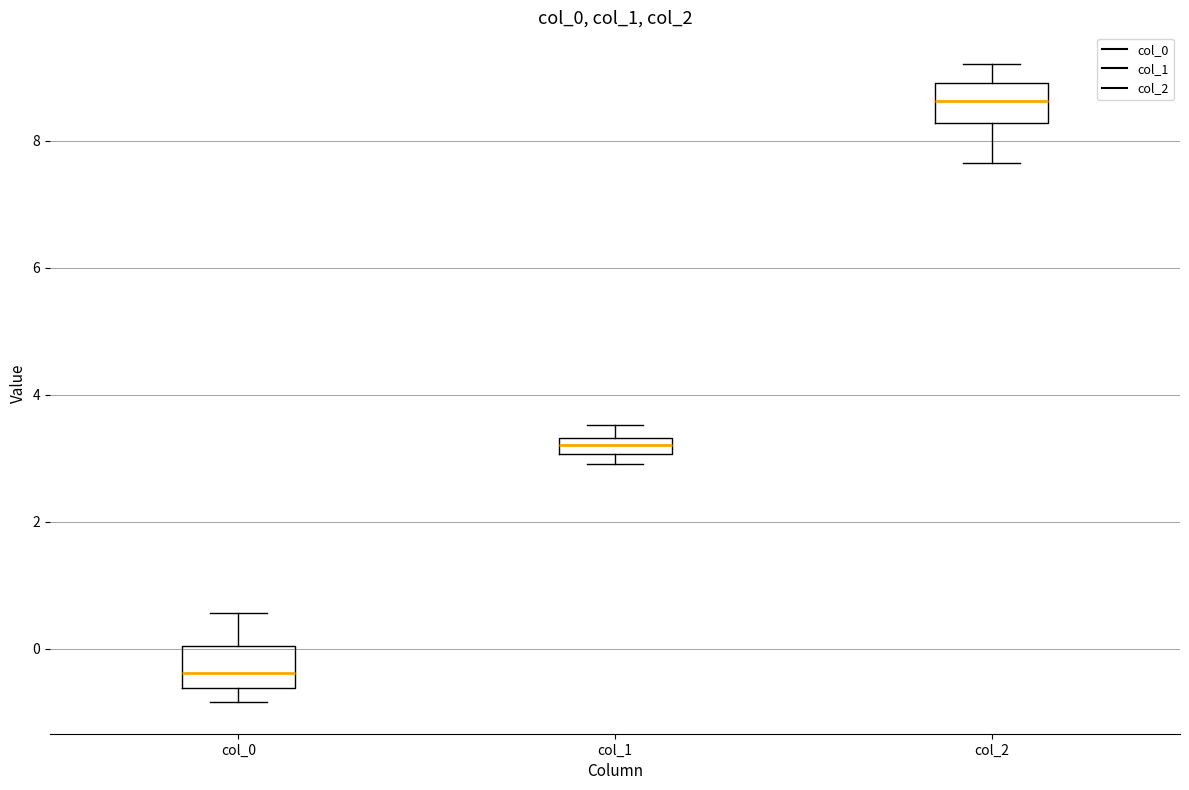

Which box's median line is the highest?

col_2